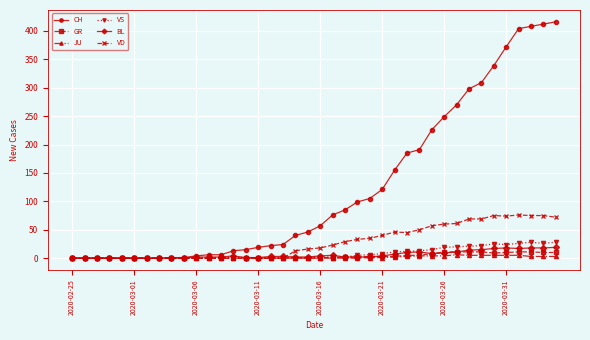

Which series has the largest total across all categories?

CH